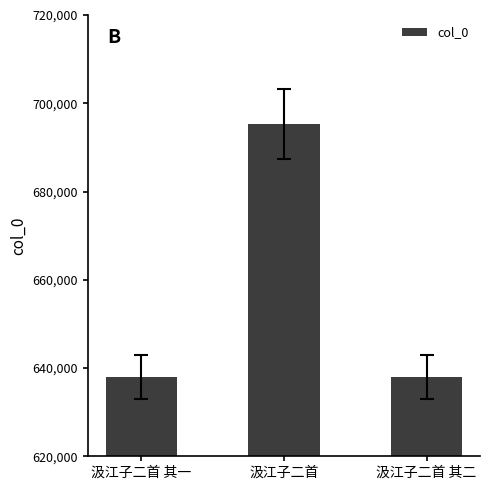

The chart shows a value of 695331 at 汲江子二首. True or false?

True